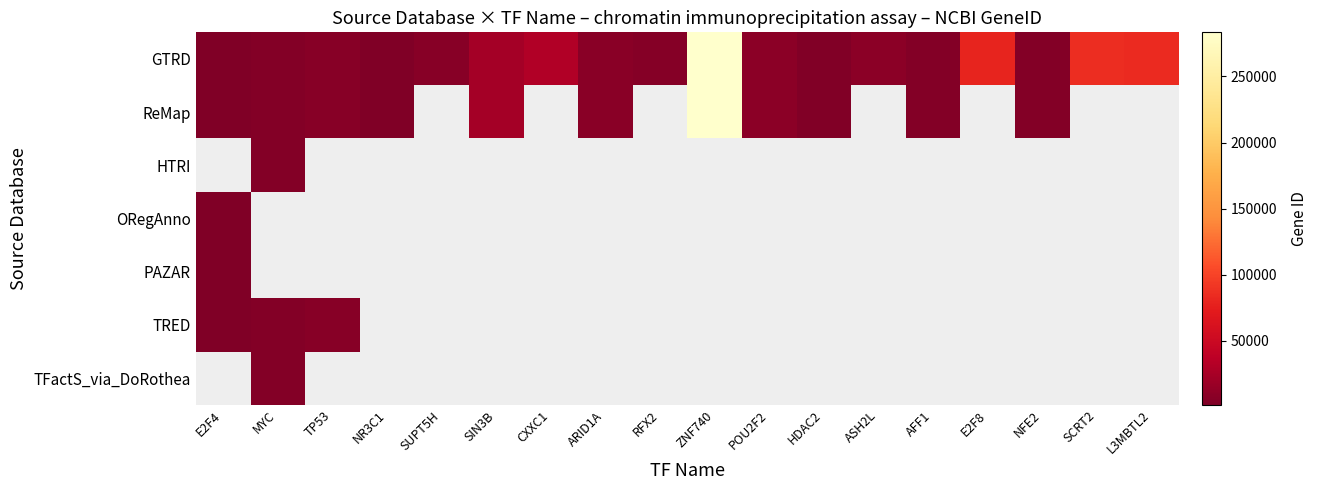

Which category has the highest value in the ReMap series?

ZNF740